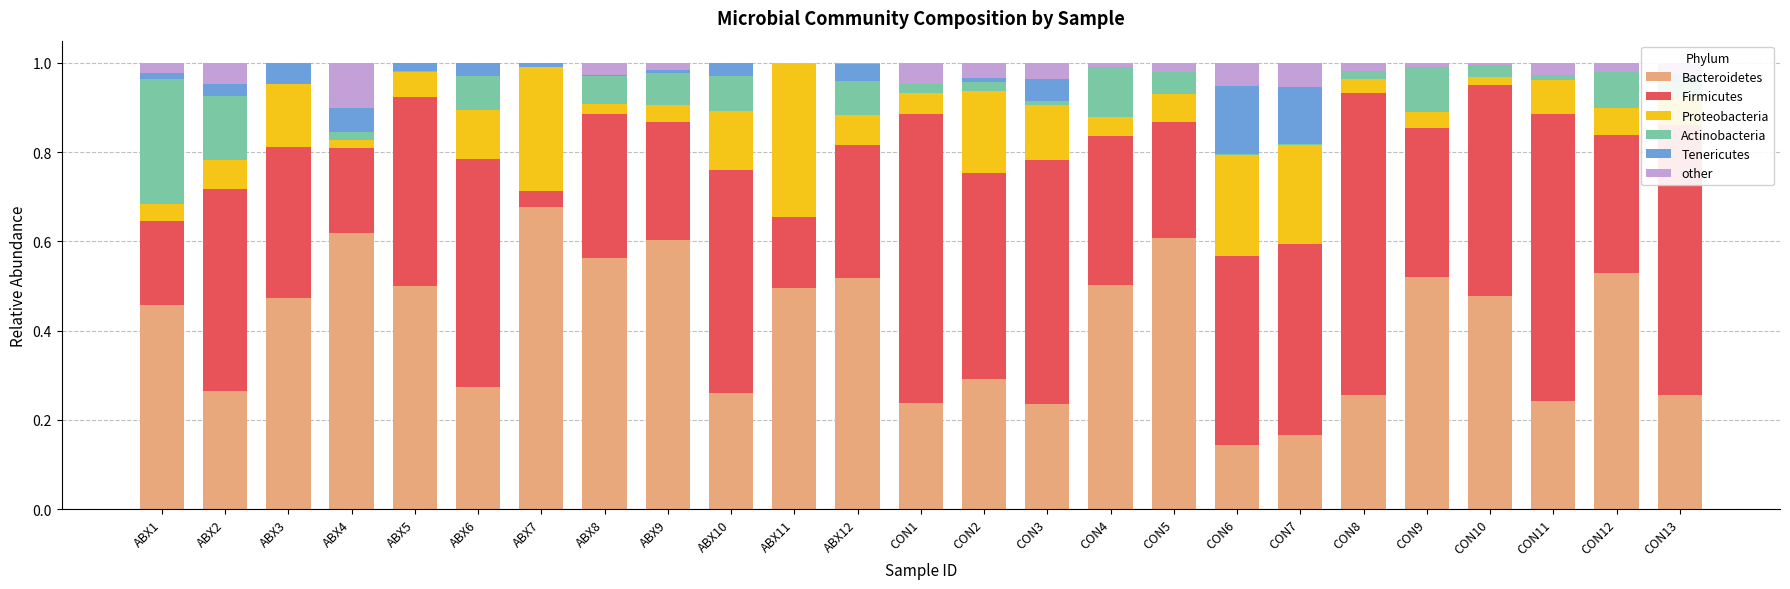

Which category has the highest value in the Bacteroidetes series?

ABX7